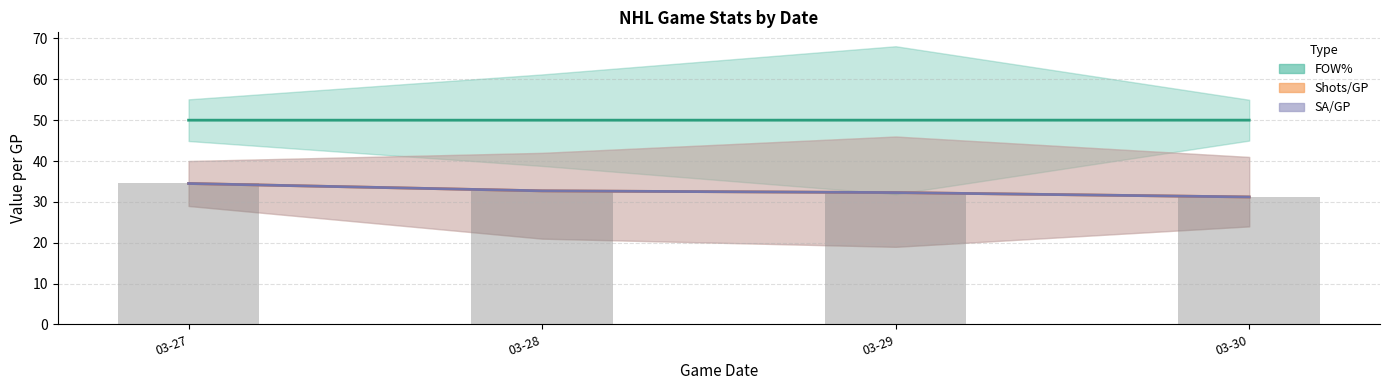

Reading left to right, extract all data points from this chart.

FOW%: 03-27=50.0	03-28=50.0	03-29=50.0	03-30=50.0
Shots/GP: 03-27=34.5	03-28=32.7	03-29=32.3	03-30=31.2
SA/GP: 03-27=34.5	03-28=32.7	03-29=32.3	03-30=31.2